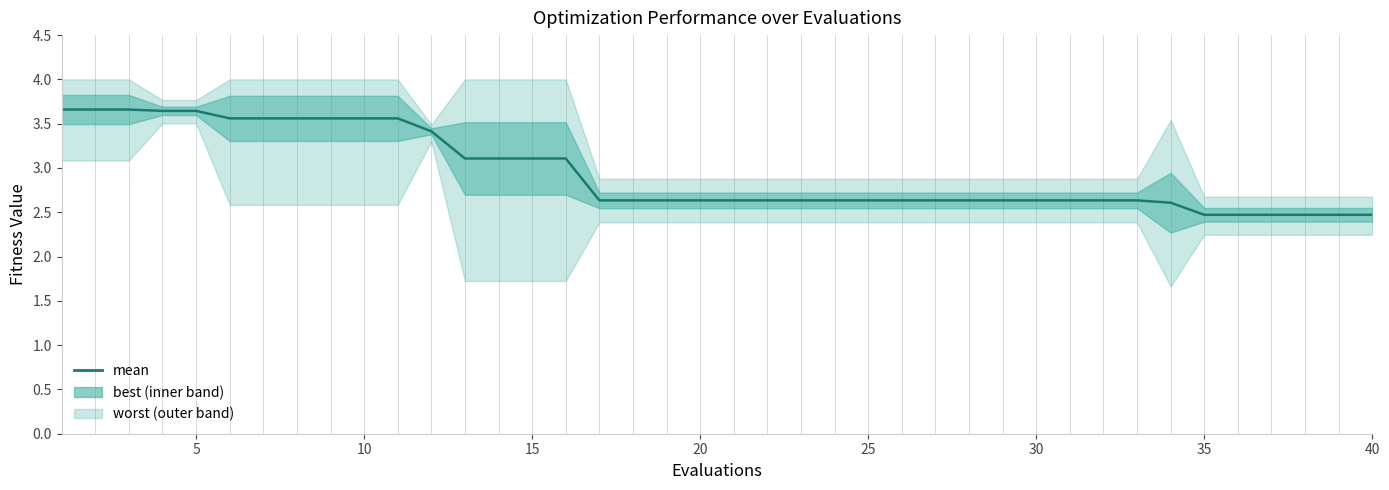

True or false: the data has more than 0 interior local peaks.

False